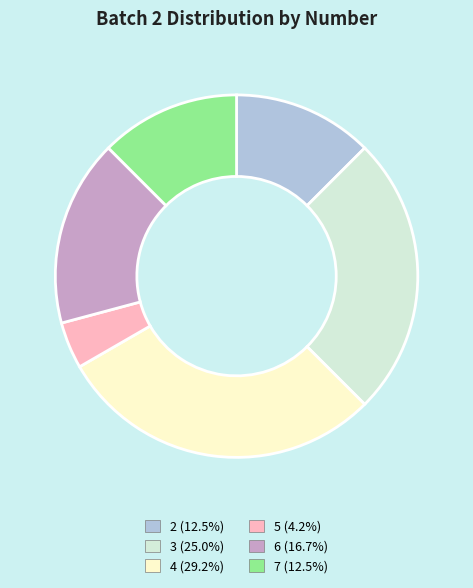

How many slices are in this pie chart?

6